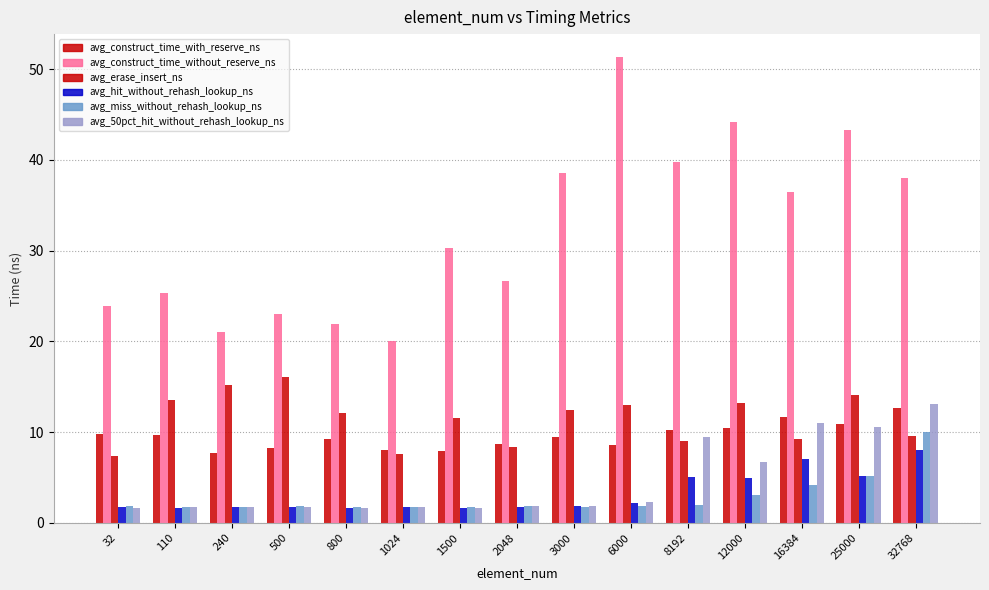

How many categories are shown in the chart?

15